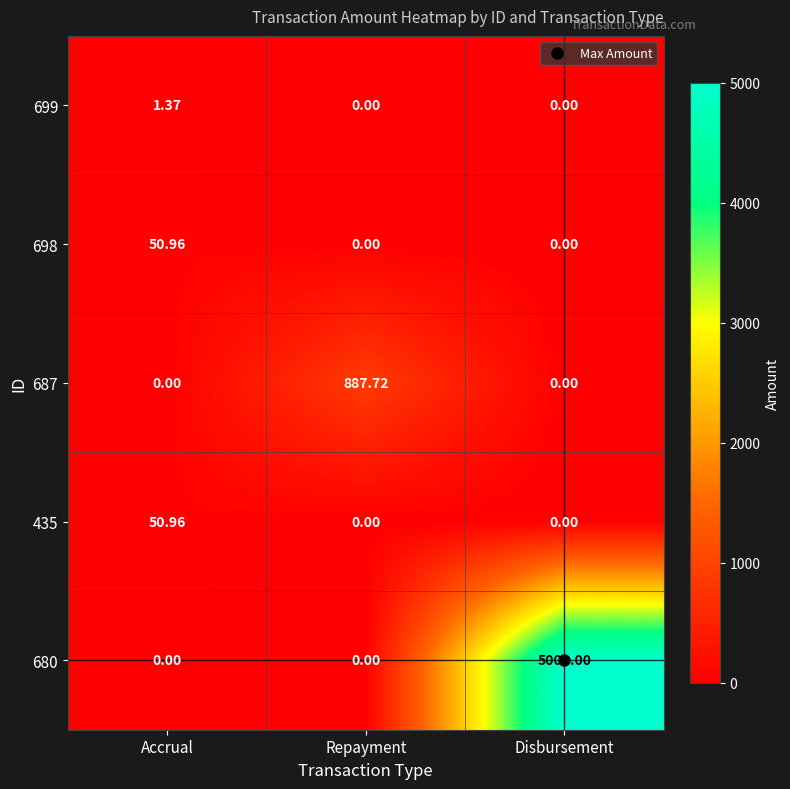

At which category is the sum across all series the highest?

Disbursement